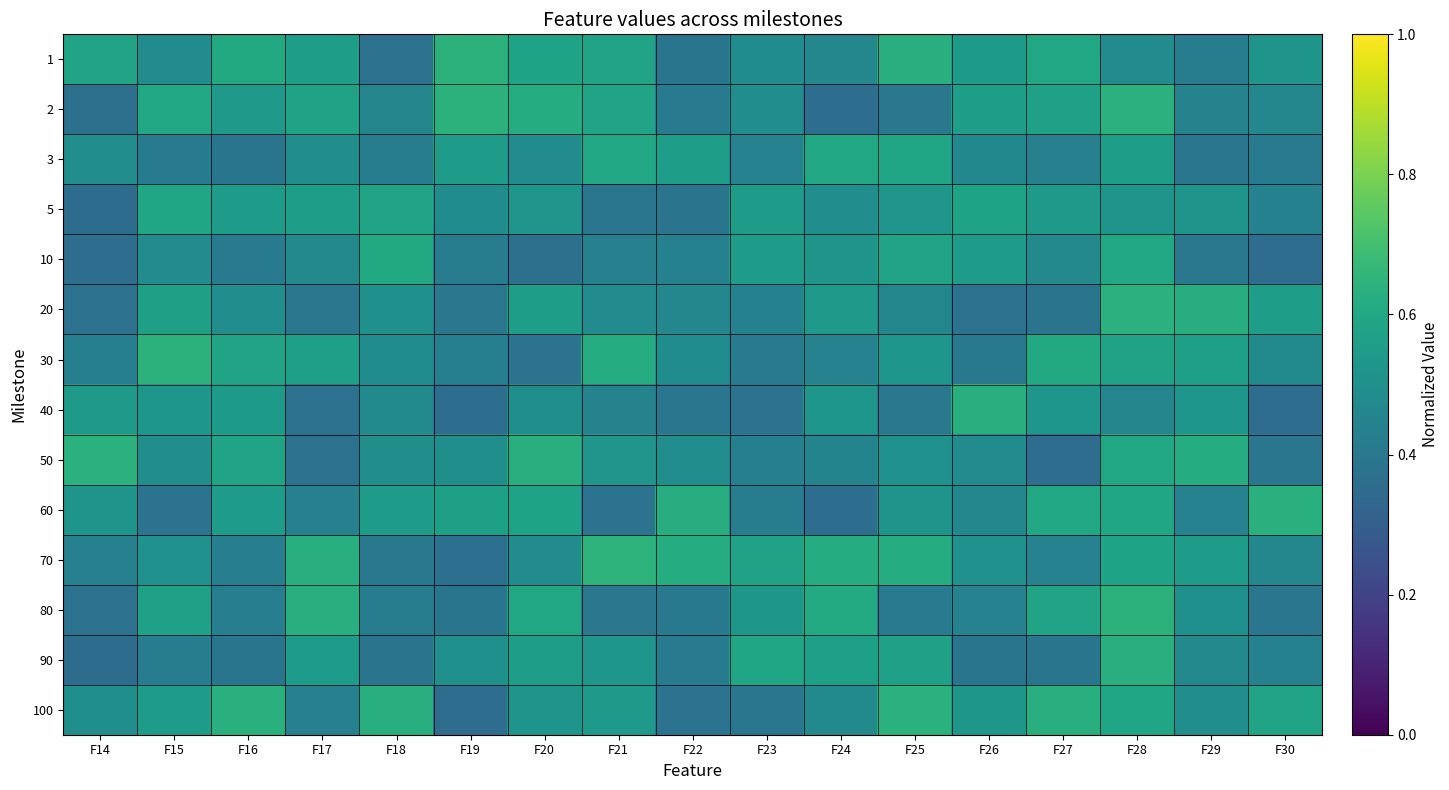

At how many categories does at least one series exceed 0?

17